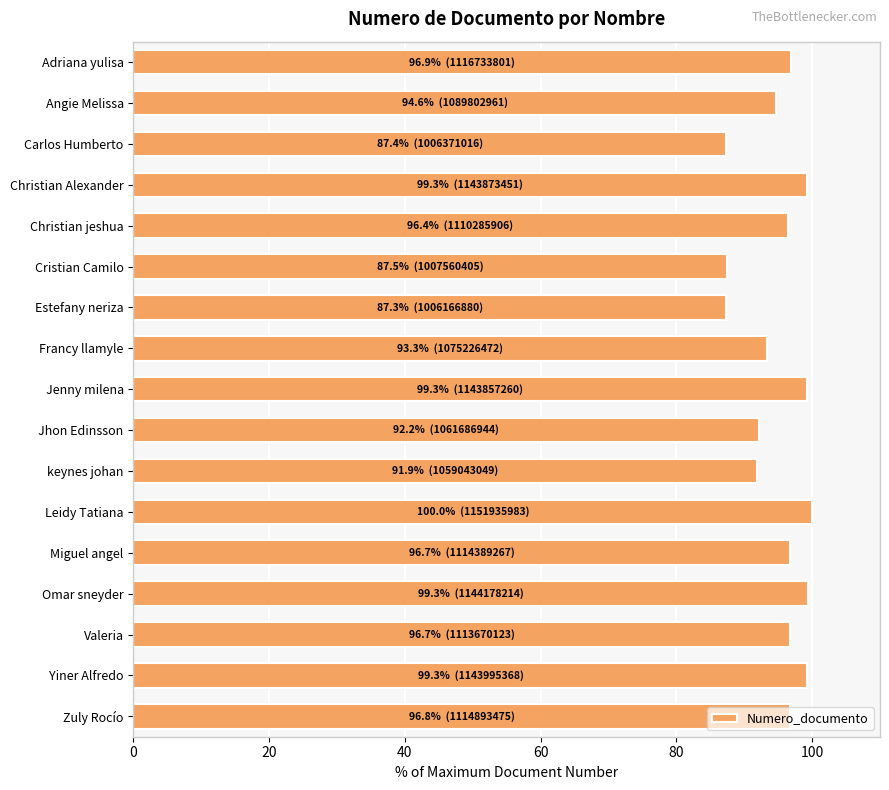

What is the average value?

95.0